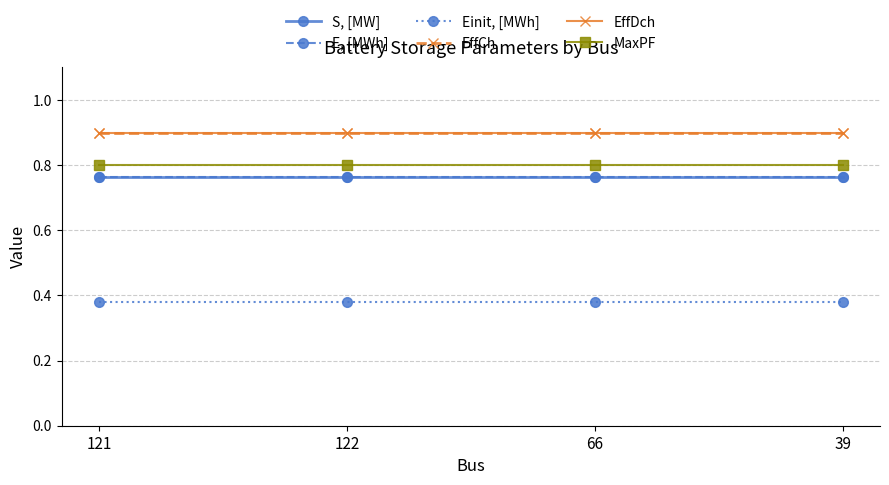

True or false: EffCh and MaxPF intersect in this chart.

False